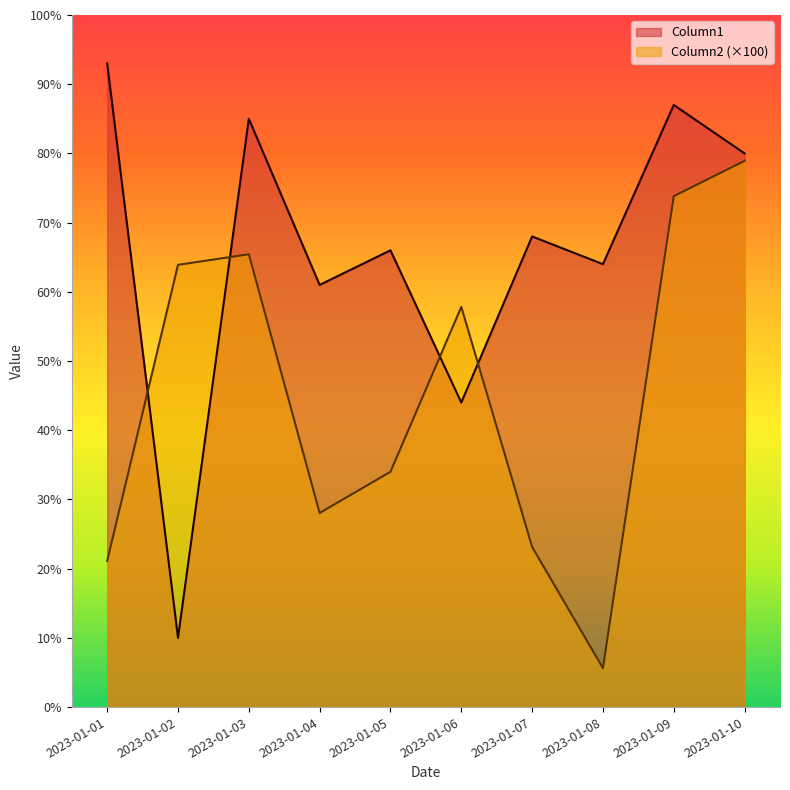

Reading left to right, transcribe all the data shown in this chart.

Column1: 93.0	10.0	85.0	61.0	66.0	44.0	68.0	64.0	87.0	80.0
Column2: 21.1	63.9	65.4	28.0	34.0	57.8	23.1	5.6	73.8	78.9